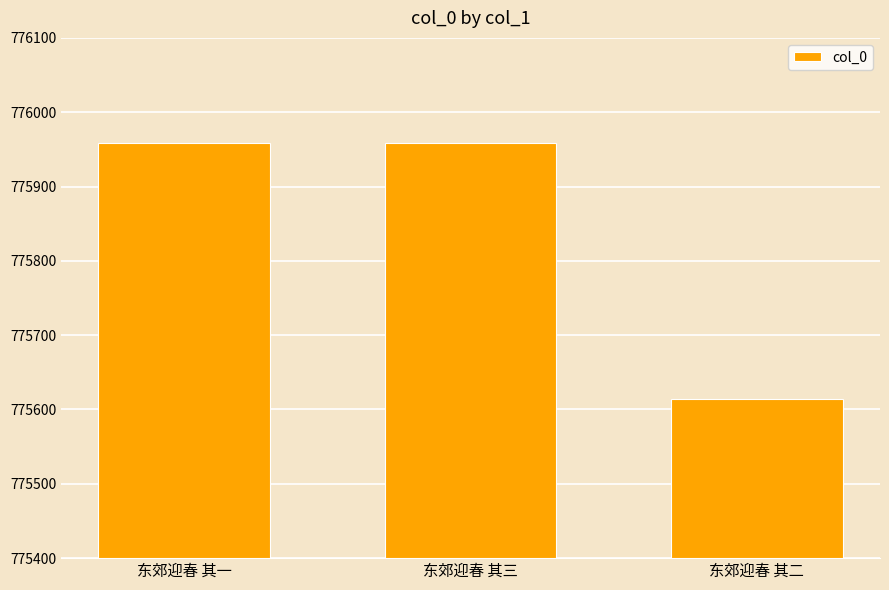

What is the greatest value displayed?

775959